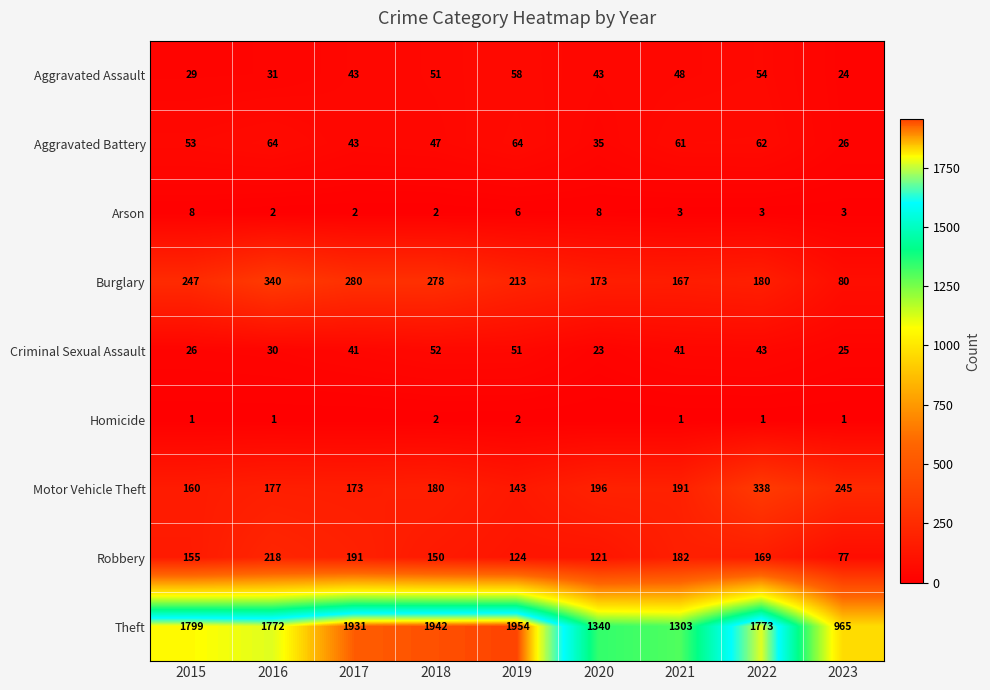

What is the sum of the Burglary values at 2020 and 2022?

353